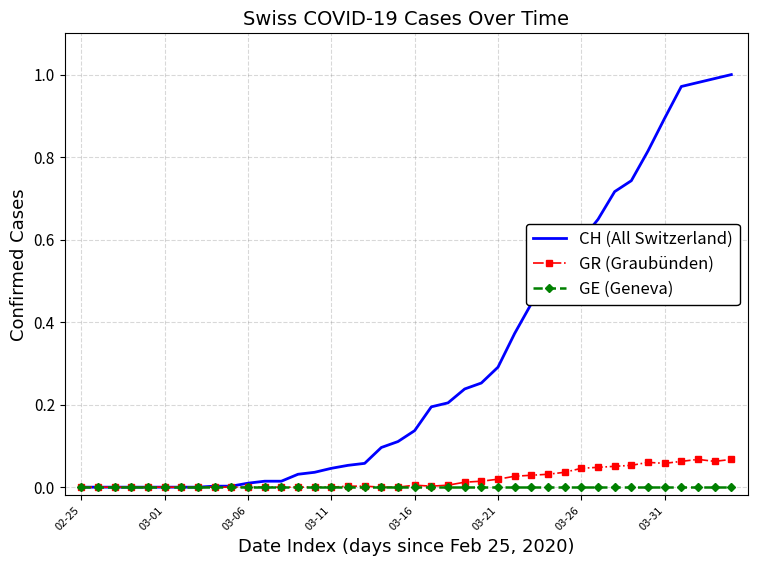

List the series in order of their peak value, highest first.

CH (All Switzerland), GR (Graubünden), GE (Geneva)